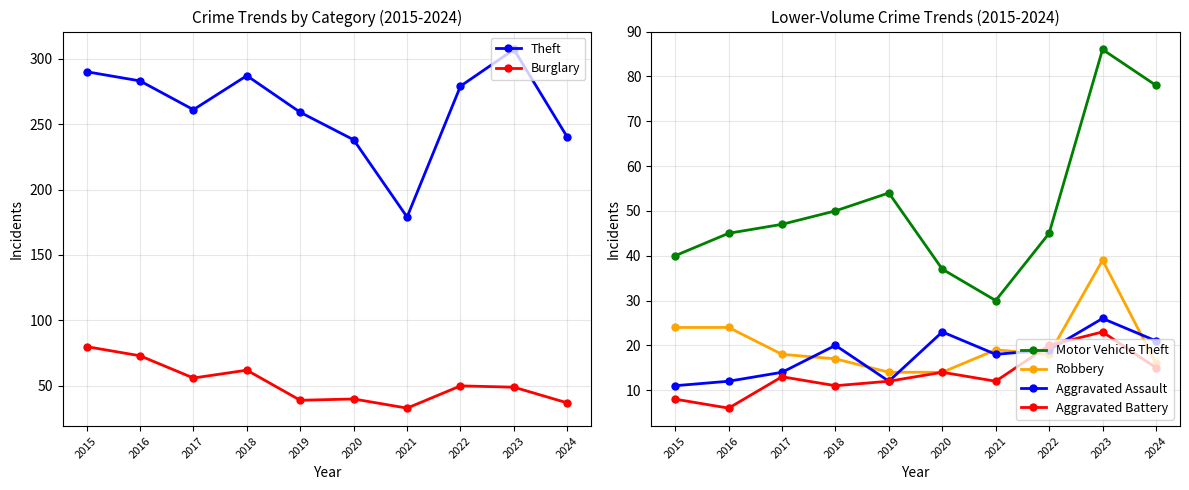

What is the value of the Motor Vehicle Theft point at the 7th from the left?

30